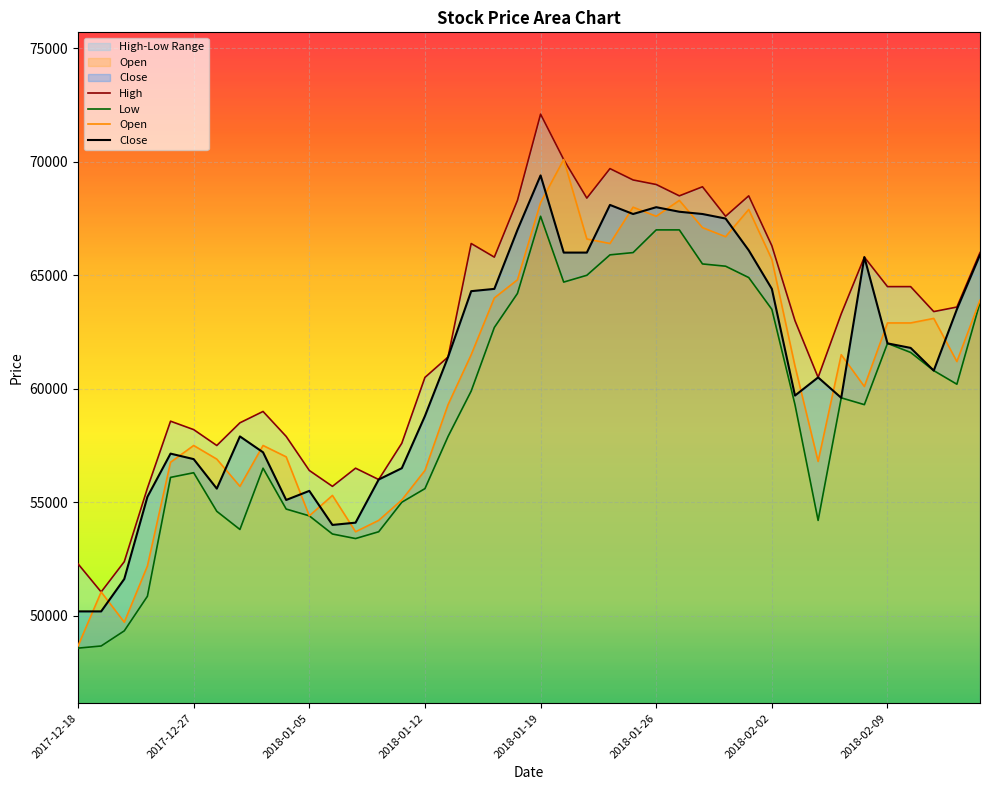

How many lines are shown in the chart?

4